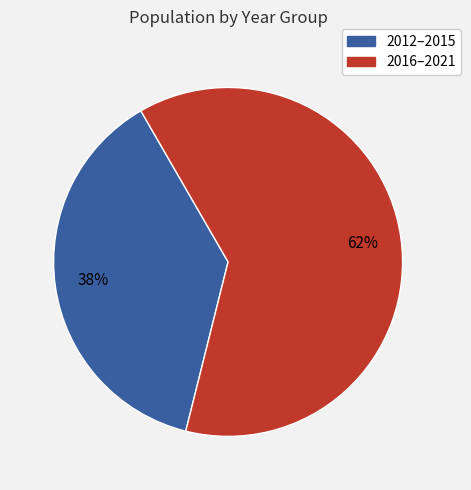

Is there any slice that represents more than half of the pie?

Yes